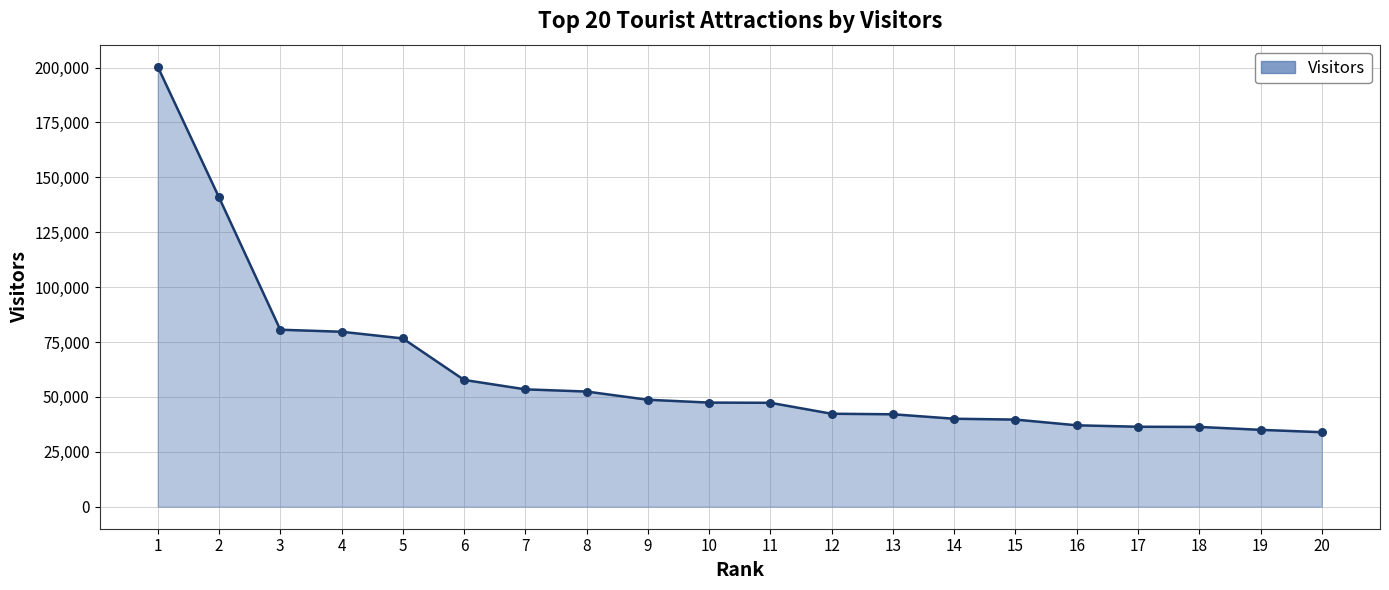

Which has a higher value, 6 or 14?

6